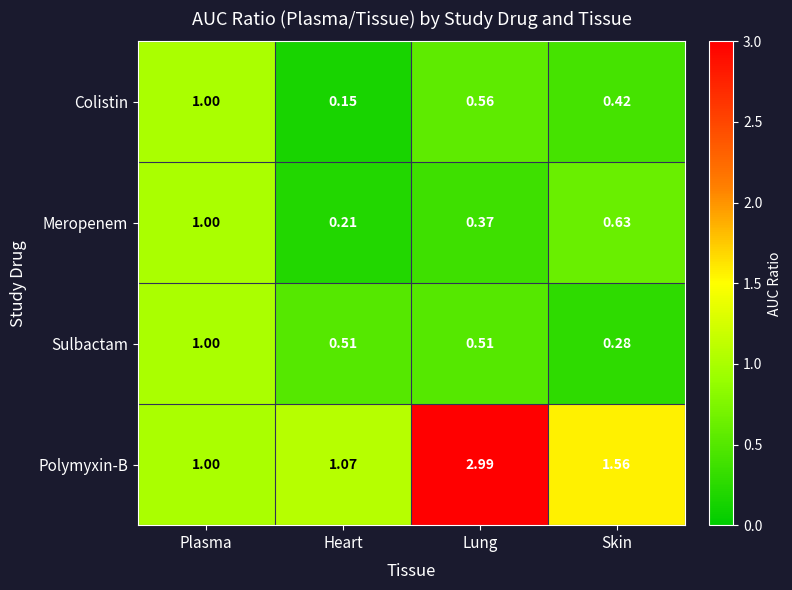

At which label is Polymyxin-B closest to 1?

Plasma